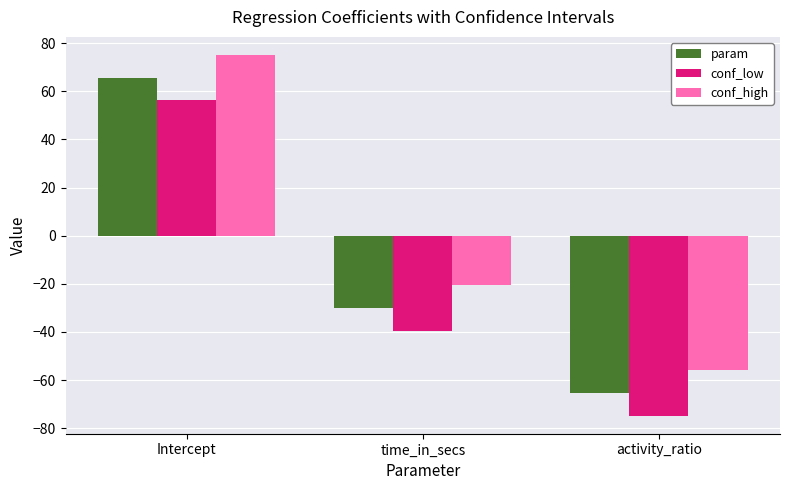

True or false: conf_low has a value of -117.2 at activity_ratio.

False